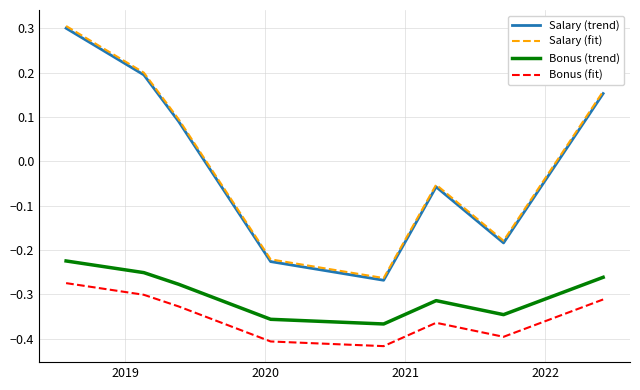

True or false: Salary (trend) and Bonus (trend) intersect in this chart.

False